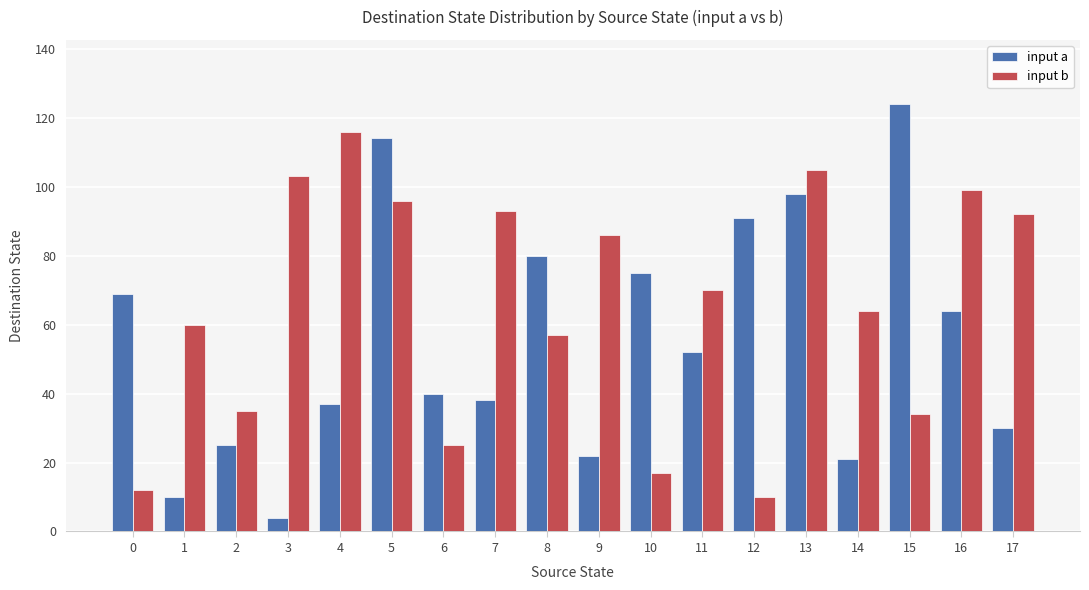

What value does the input b series have at 2, to the nearest 50?

50